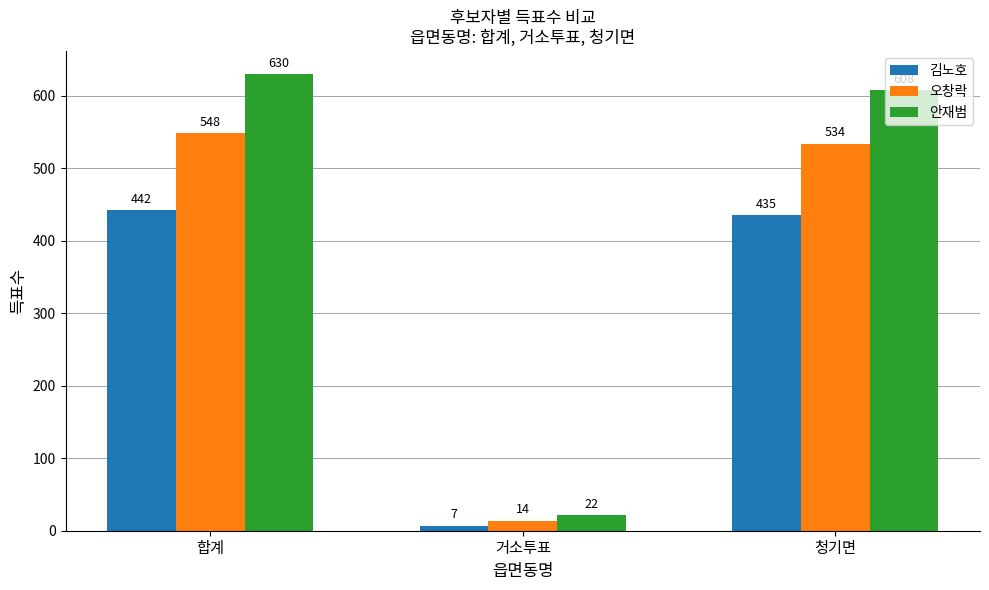

What is the difference between the 안재범 values at 합계 and 청기면?

22